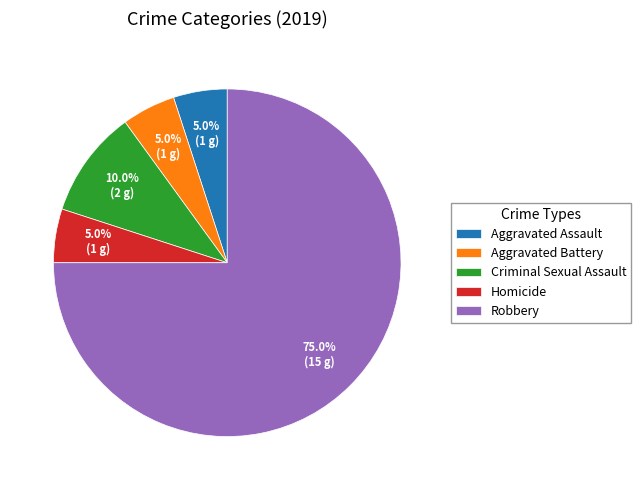

To the nearest percent, what is the difference between the largest and smallest slice percentages?

70%